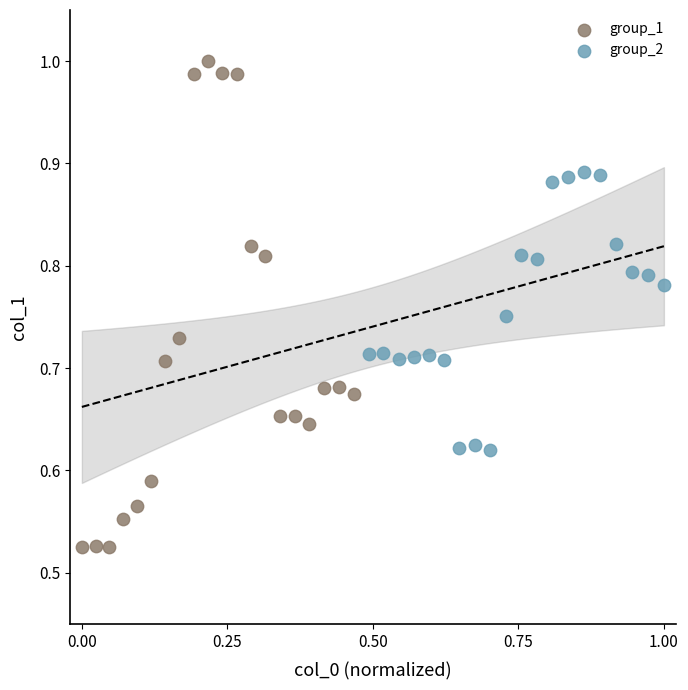

Which series has the widest spread of Y values?

group_1